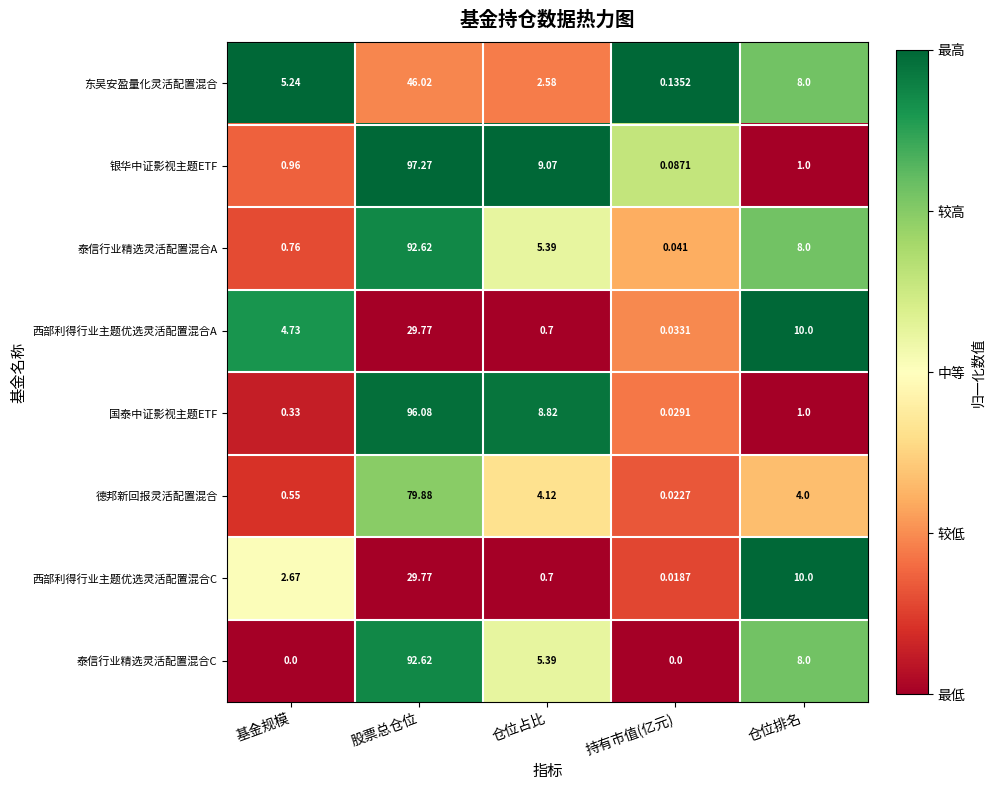

Which category has the highest value across all series?

股票总仓位